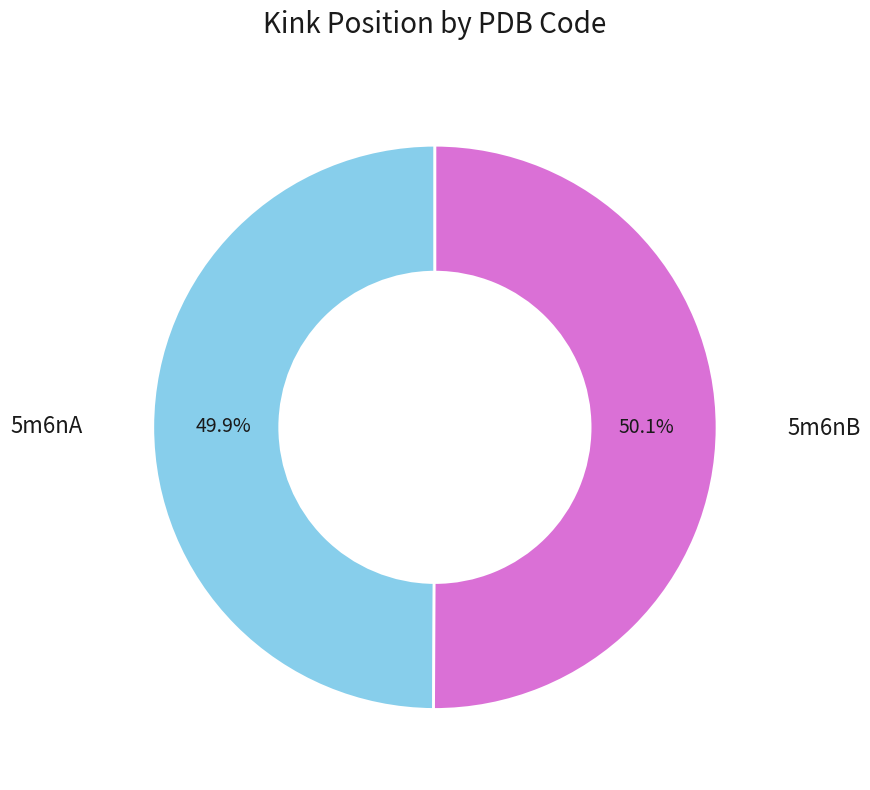

Does any single category account for the majority?

Yes